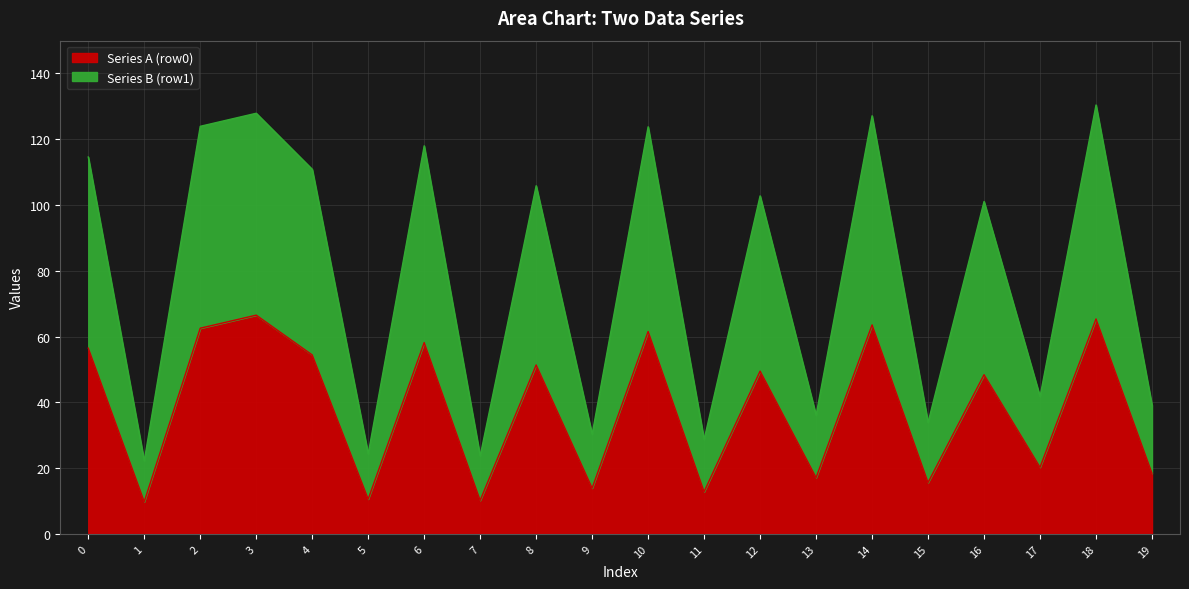

What is the minimum value shown in the chart?

9.8